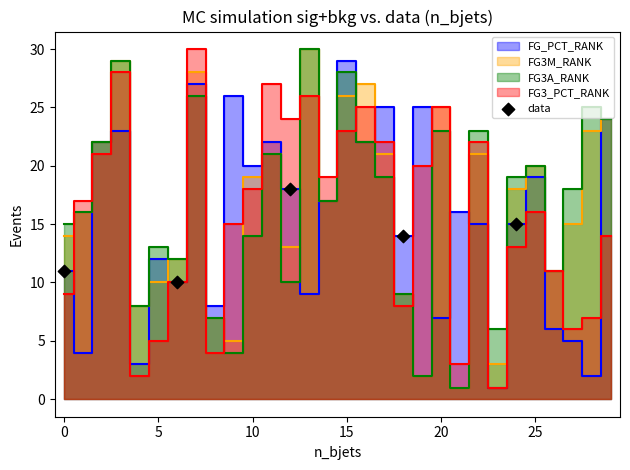

What is the average X value?

12